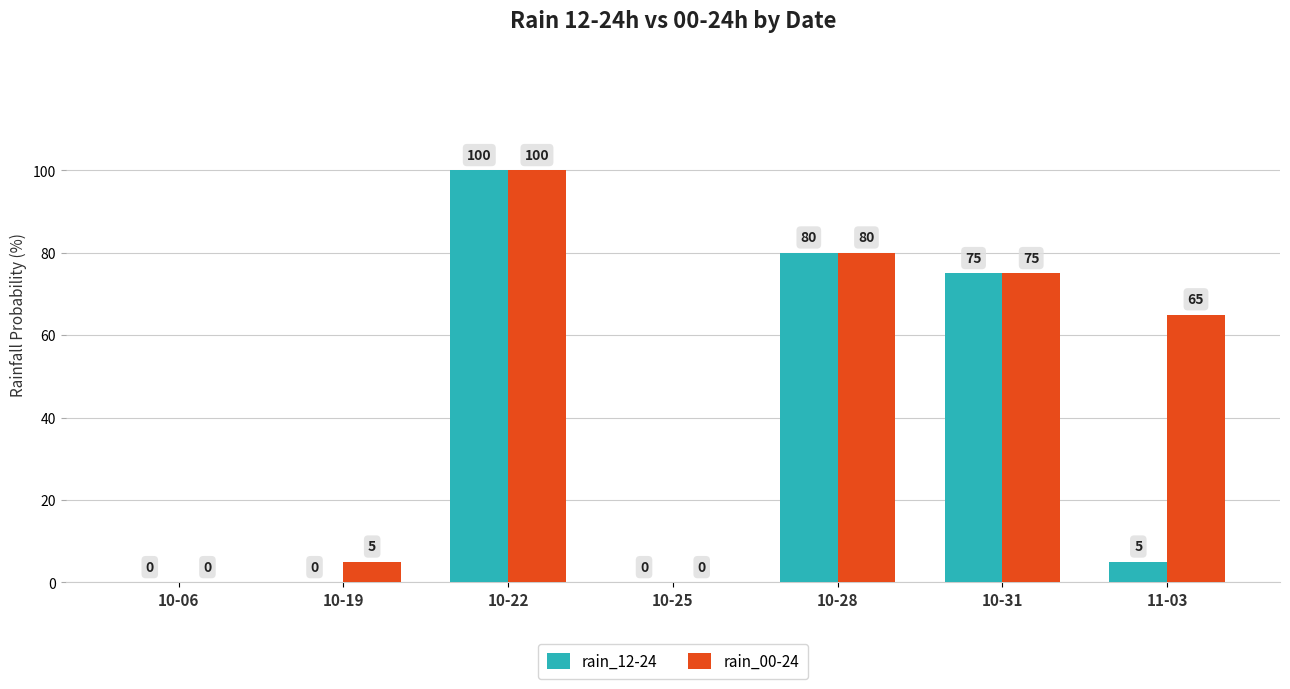

Between 10-06 and 11-03, which series saw the biggest shift?

rain_00-24